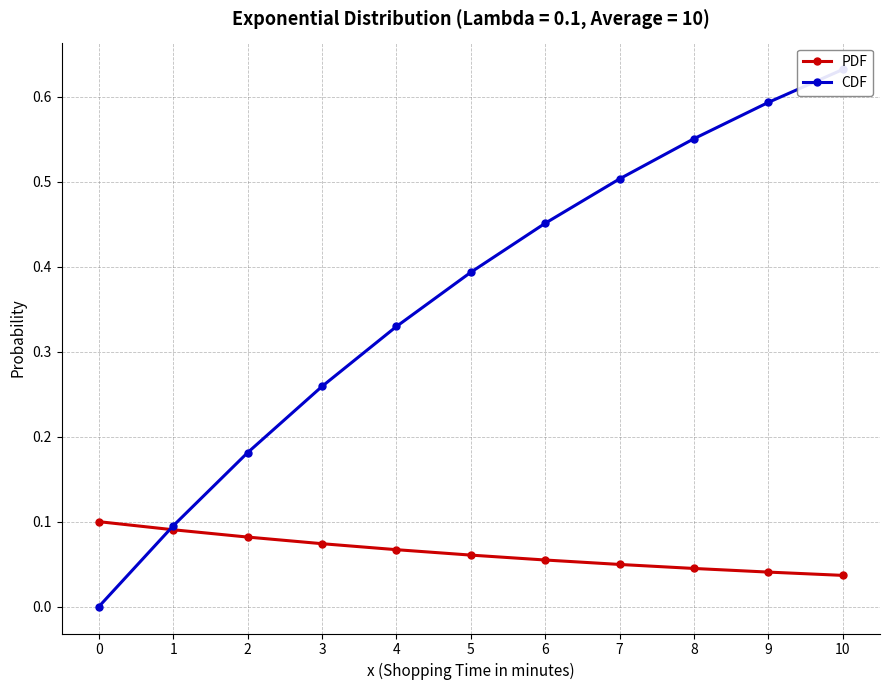

How many CDF values are between 0 and 1?

11